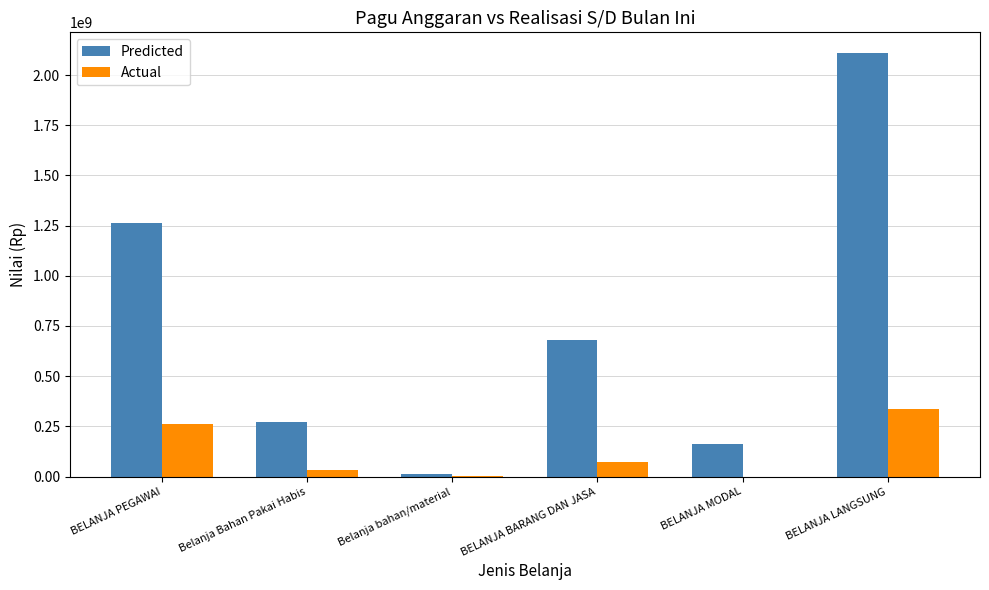

What is the sum of all Actual values?

706516582